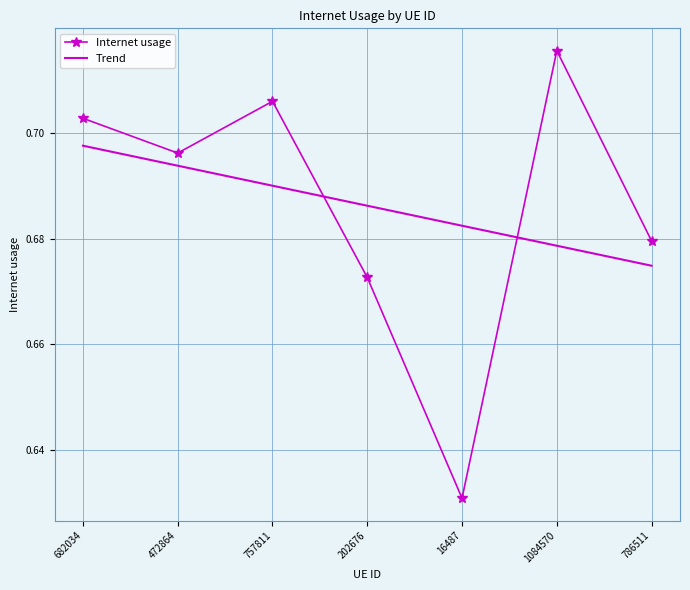

List the series in order of their peak value, lowest first.

Trend, Internet usage